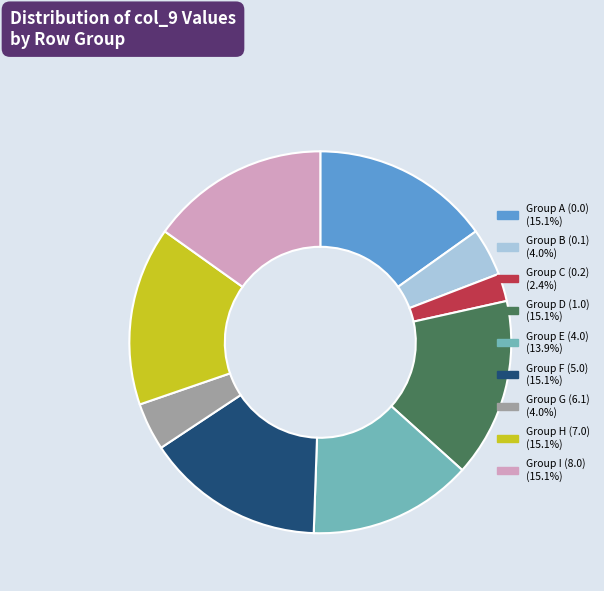

Does any single category account for the majority?

No